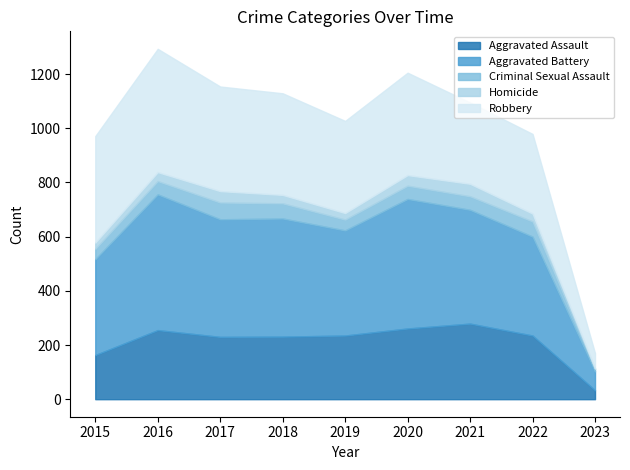

What value does the Homicide series have at 2015, to the nearest 5?

25